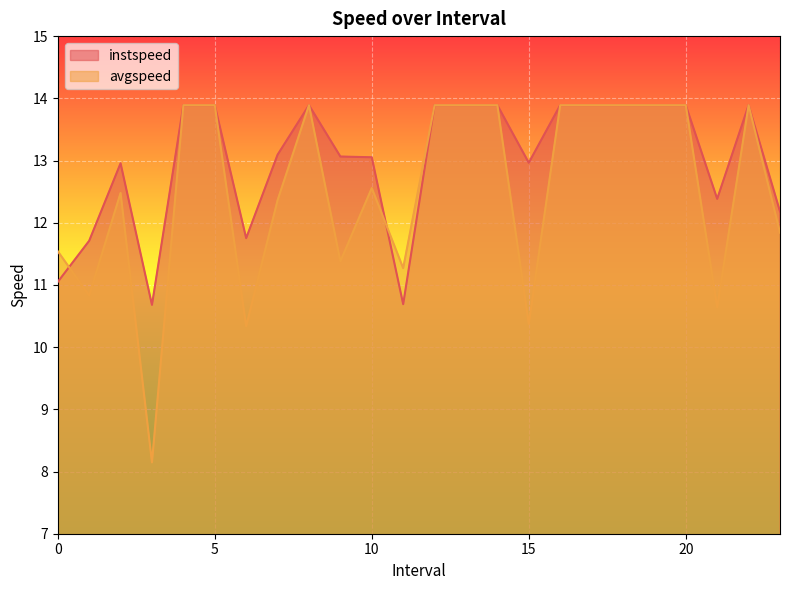

At which label is avgspeed closest to 11?

1